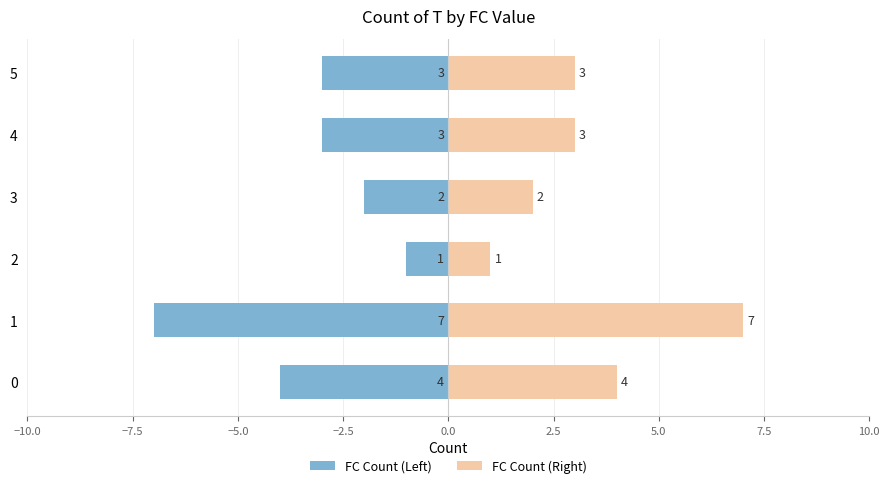

At how many categories does at least one series exceed 6?

1